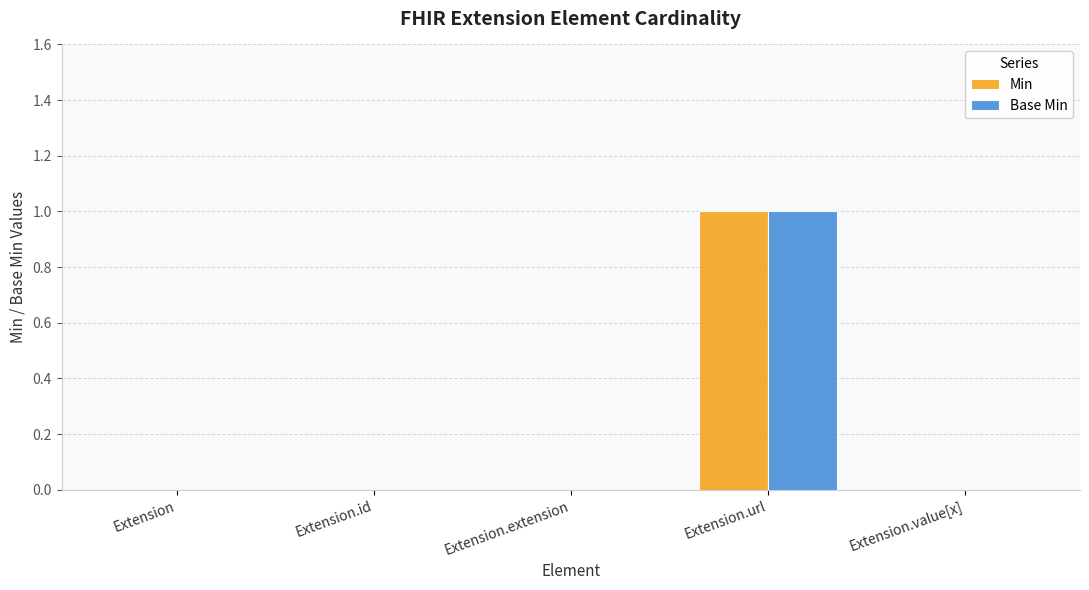

Which category has the highest value in the Min series?

Extension.url